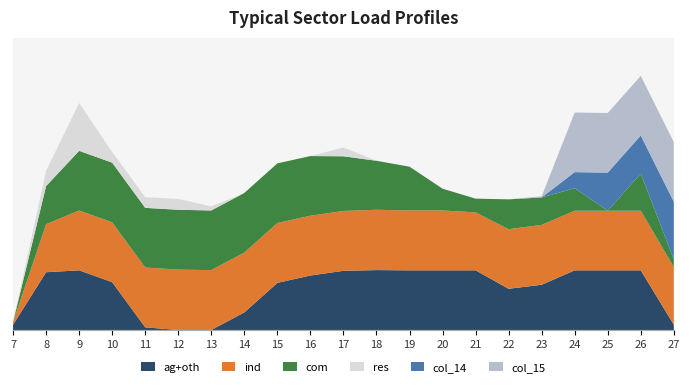

Reading left to right, extract all data points from this chart.

col_17: 7=22	8=244	9=252	10=202	11=11	12=0	13=0	14=74	15=199	16=230	17=250	18=253	19=252	20=252	21=252	22=174	23=191	24=252	25=252	26=252	27=22
col_18: 7=11	8=203	9=253	10=253	11=253	12=255	13=253	14=253	15=253	16=253	17=253	18=255	19=253	20=253	21=245	22=252	23=253	24=252	25=252	26=252	27=244
col_19: 7=0	8=161	9=252	10=252	11=252	12=253	13=252	14=252	15=252	16=252	17=231	18=207	19=185	20=92	21=58	22=126	23=116	24=95	25=0	26=157	27=32
col_20: 7=0	8=65	9=202	10=45	11=45	12=46	13=17	14=0	15=0	16=0	17=37	18=0	19=0	20=0	21=0	22=0	23=0	24=0	25=0	26=0	27=0
col_14: 7=0	8=0	9=0	10=0	11=0	12=0	13=0	14=0	15=0	16=0	17=0	18=0	19=0	20=0	21=0	22=0	23=0	24=68	25=161	26=161	27=244
col_15: 7=0	8=0	9=0	10=0	11=0	12=0	13=0	14=0	15=0	16=0	17=0	18=0	19=0	20=0	21=0	22=0	23=5	24=252	25=252	26=252	27=252